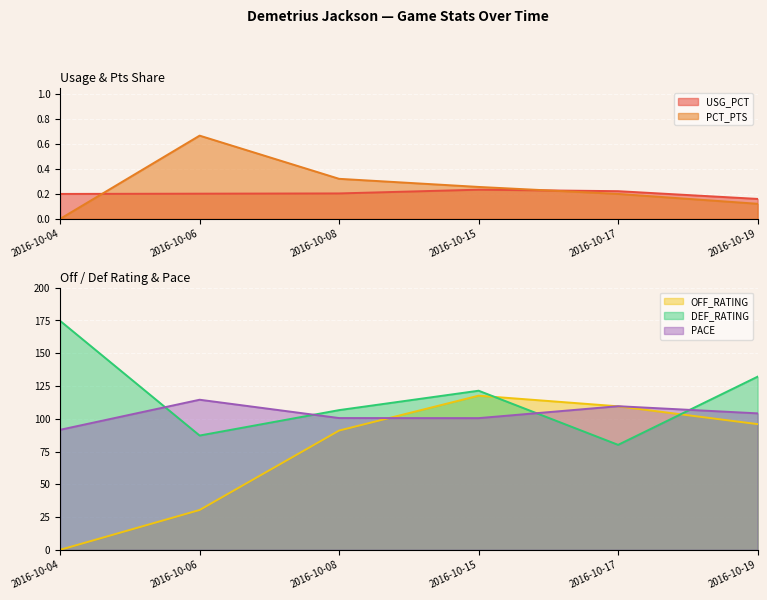

What is the sum of the PCT_PTS values at 2016-10-19 and 2016-10-08?

0.4